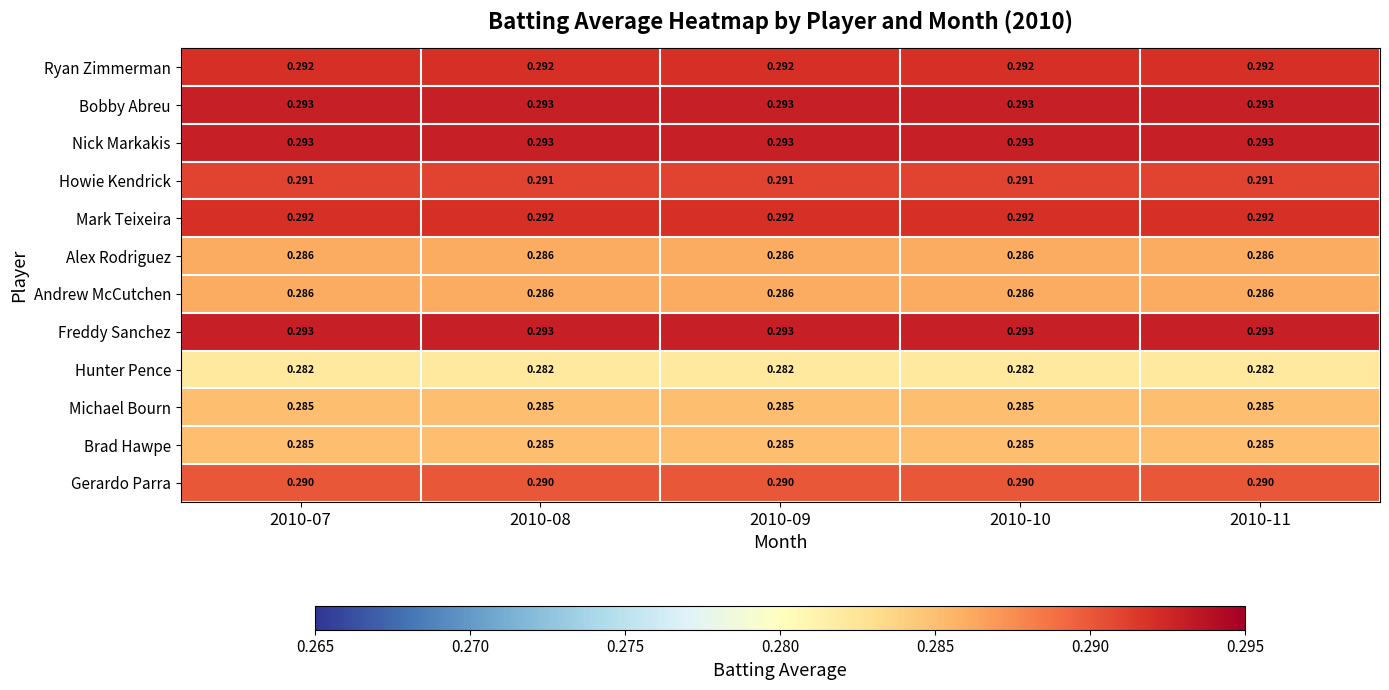

Is the value of Alex Rodriguez at 2010-07 greater than the value of Mark Teixeira at 2010-09?

No